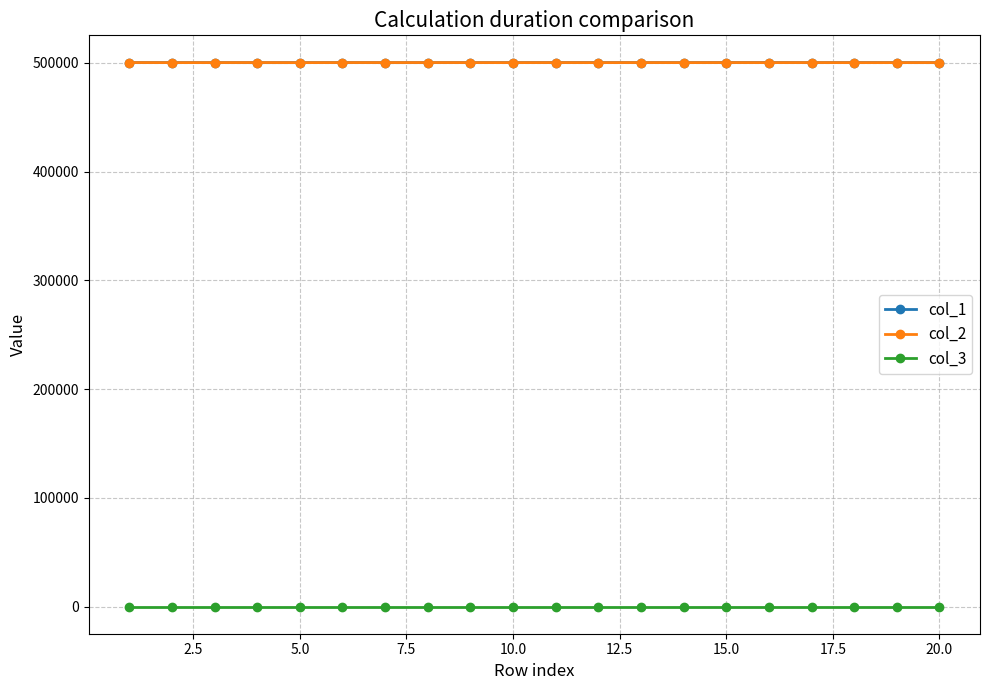

How many categories are shown in the chart?

20